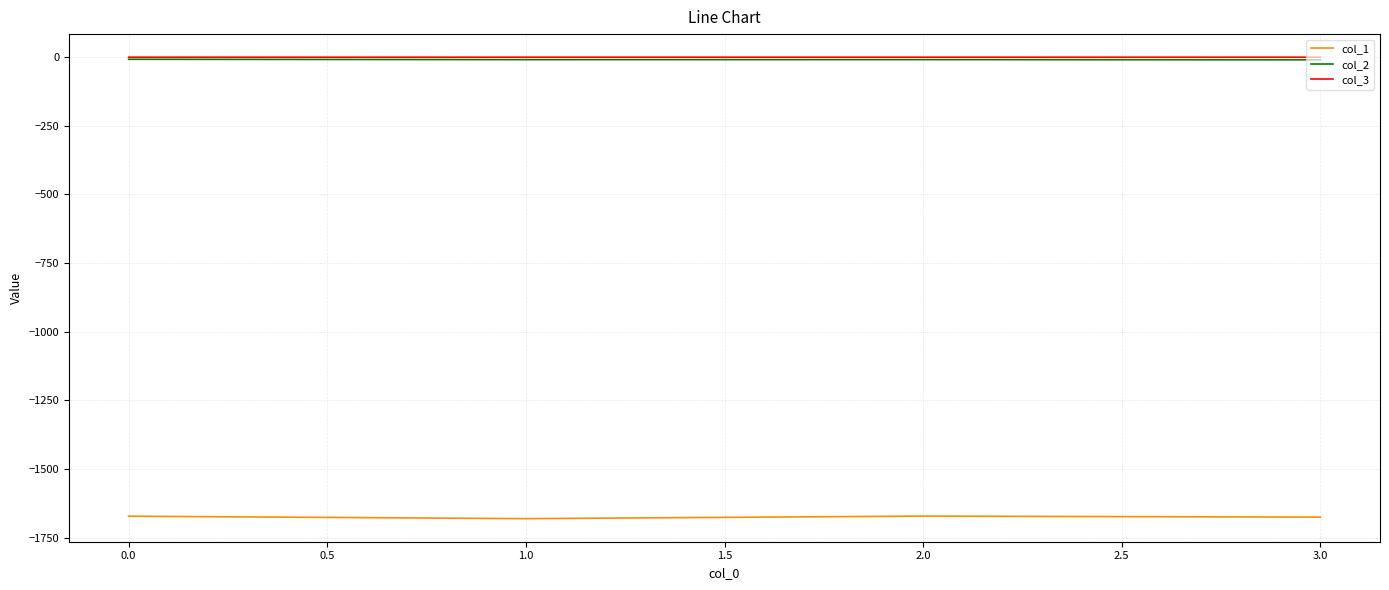

Is it true that col_3 equals -0.1 at 0.0?

True